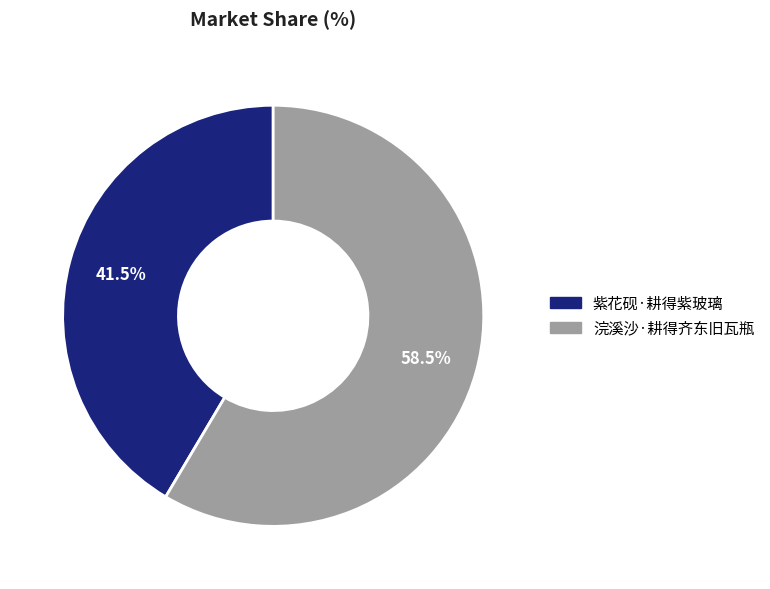

Approximately how many times larger is the value at 紫花砚·耕得紫玻璃 compared to 浣溪沙·耕得齐东旧瓦瓶?

0.7